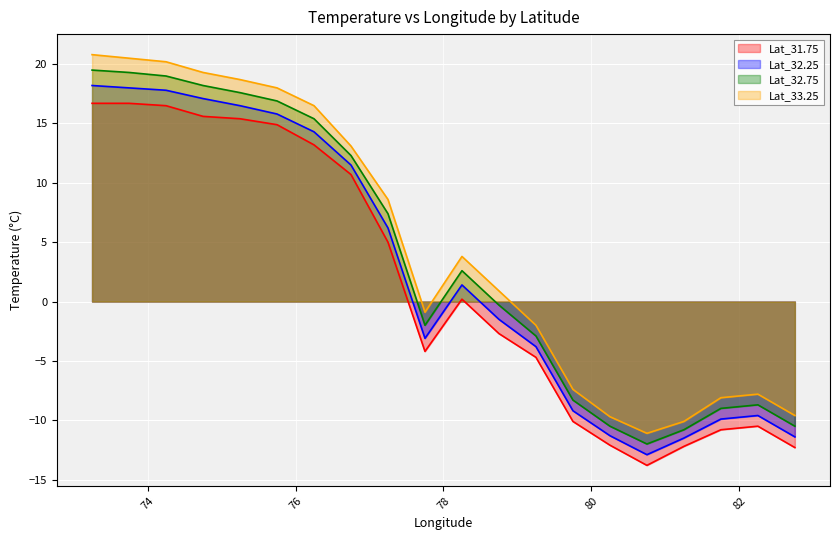

True or false: Lat_33.25 and Lat_31.75 intersect in this chart.

False